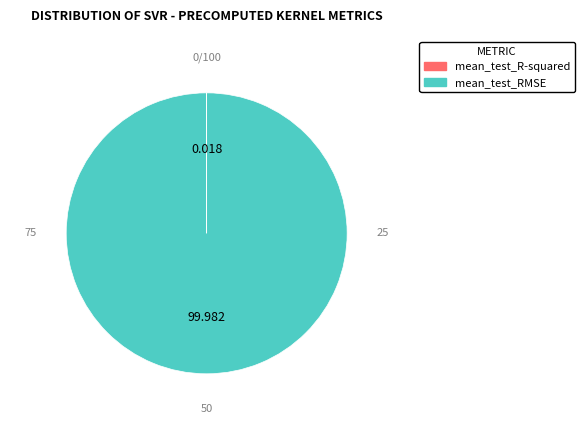

What is the largest slice in the pie chart?

mean_test_RMSE